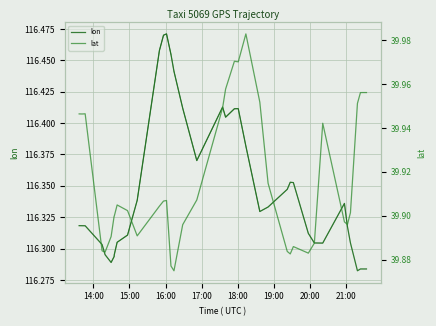

Which series has the largest total across all categories?

lon